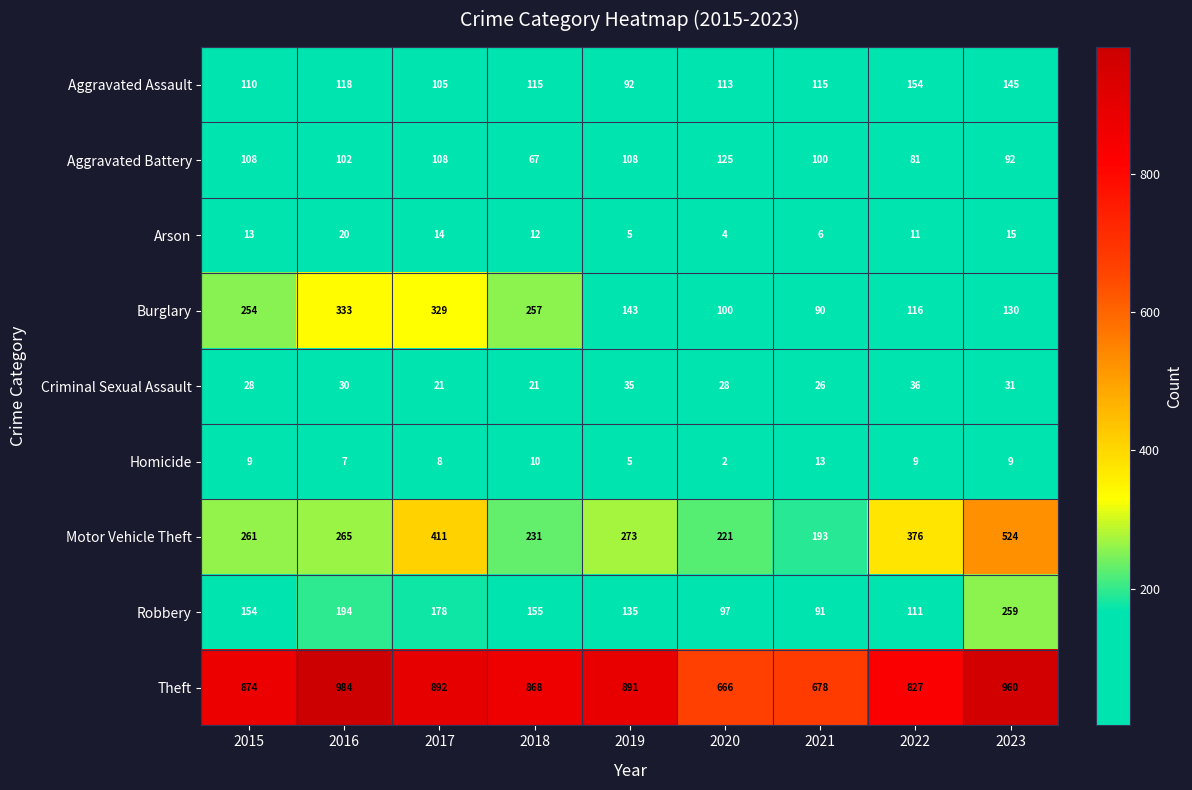

What is the sum of the Motor Vehicle Theft values at 2018 and 2015?

492